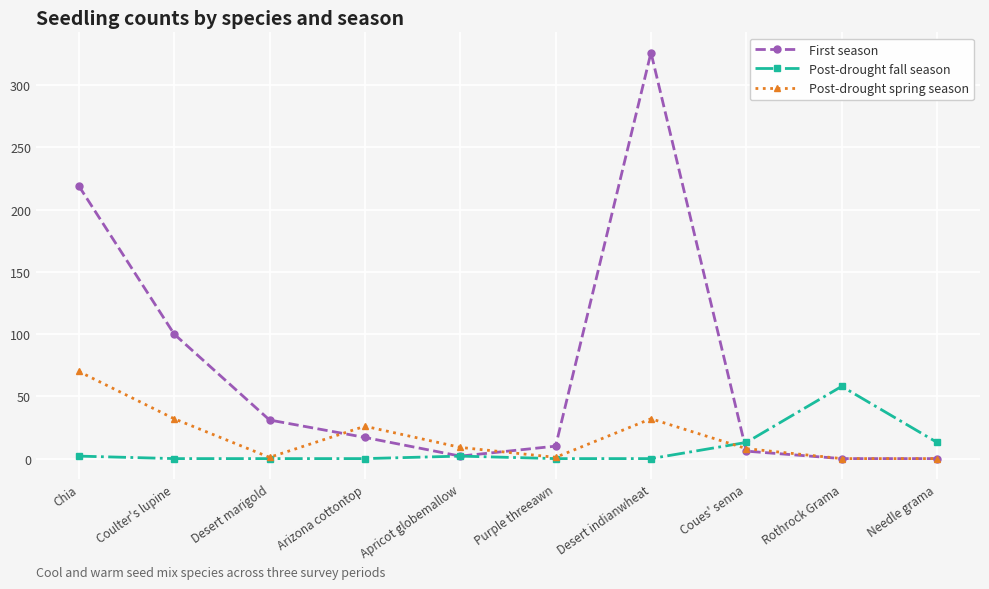

Does the chart have visible grid lines?

Yes